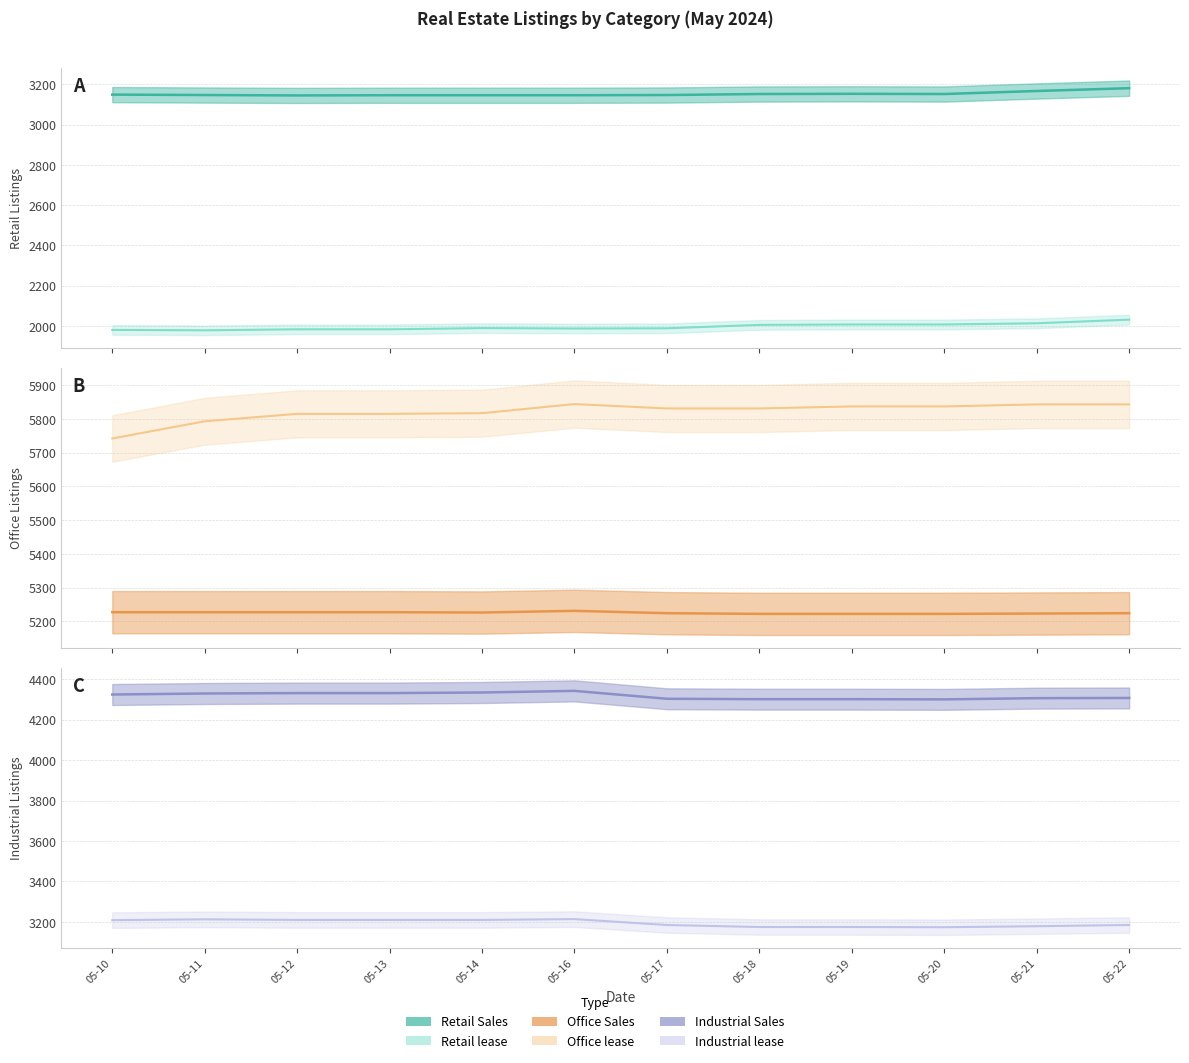

Is this an area chart (filled region under the line)?

No